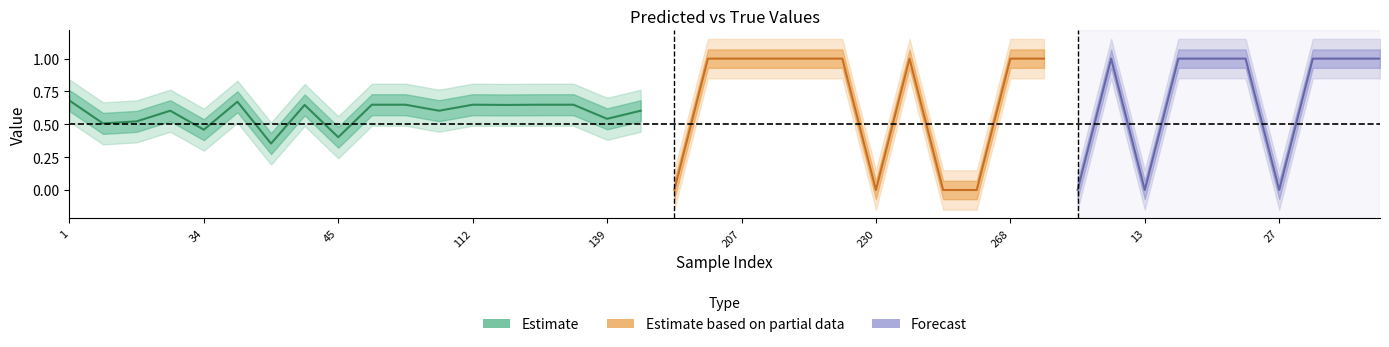

What is the spread (max minus min) of values at 25?

0.3